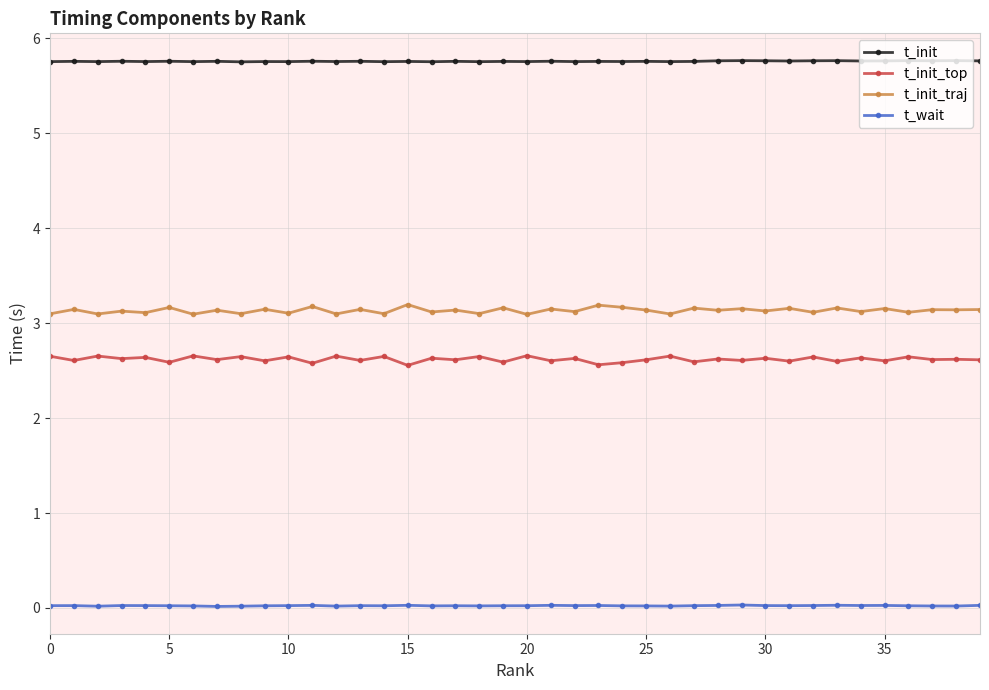

True or false: t_wait and t_init_traj intersect in this chart.

False